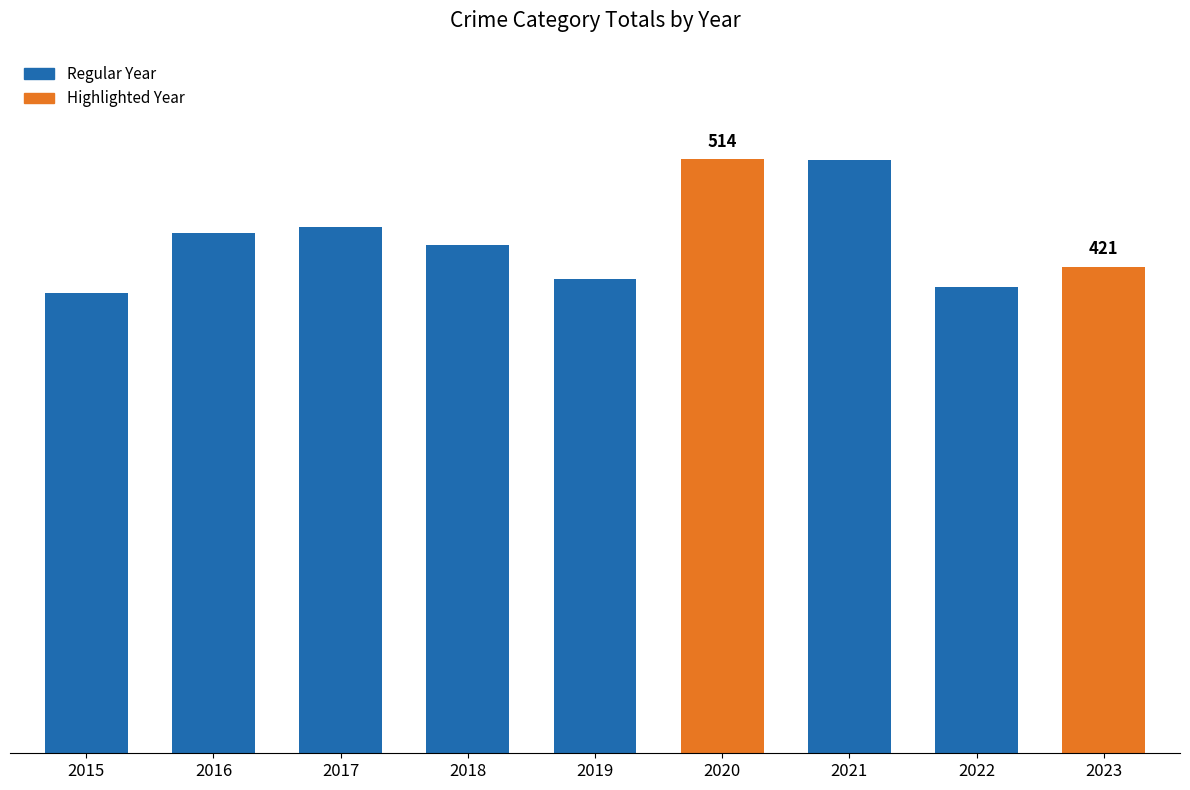

Are the bars horizontal?

No